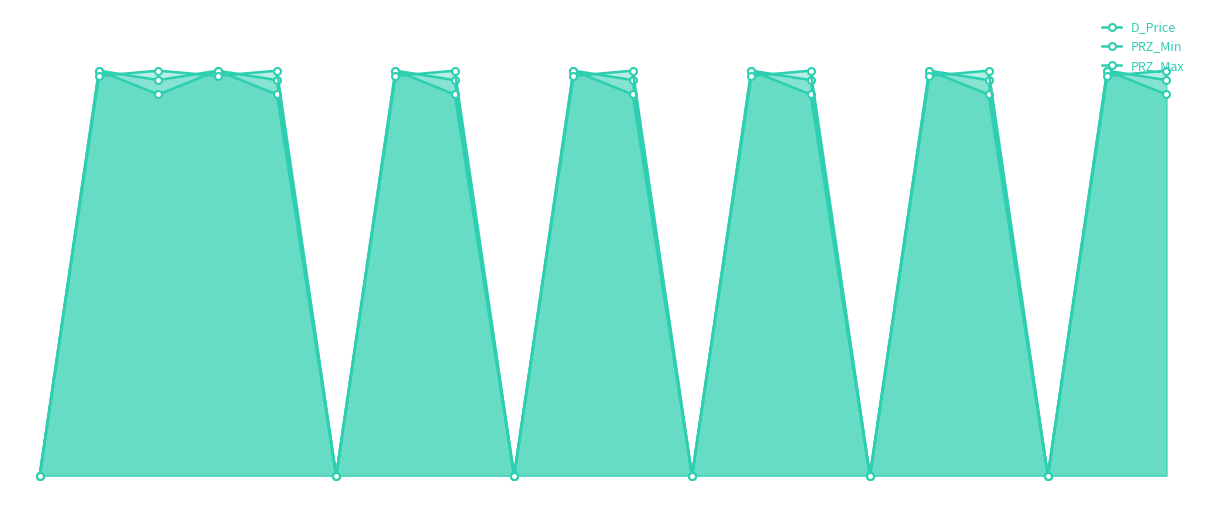

True or false: D_Price and PRZ_Min intersect in this chart.

False